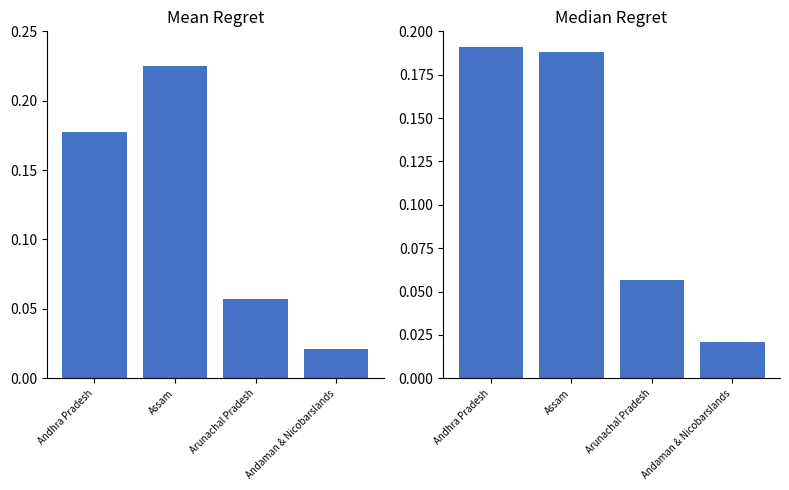

How many bars are there in total?

8